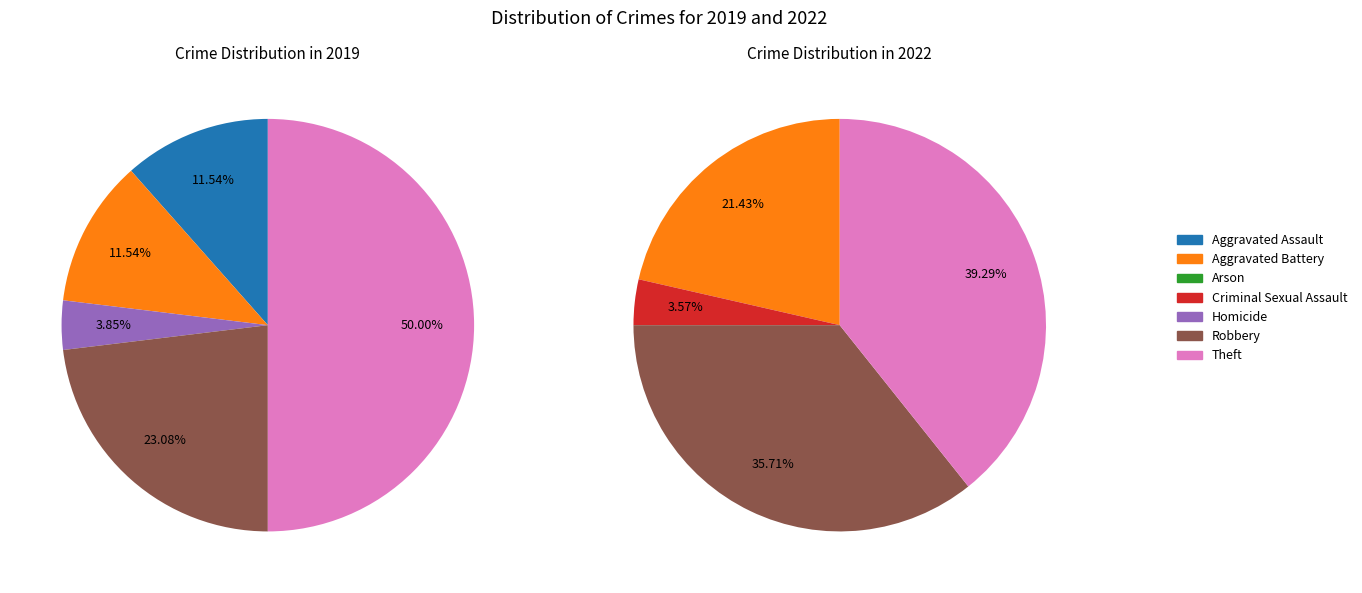

Between Aggravated Battery and Criminal Sexual Assault, which is larger?

Aggravated Battery